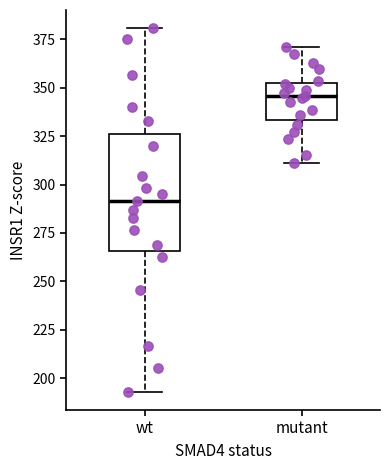

Which box's median line is the lowest?

wt